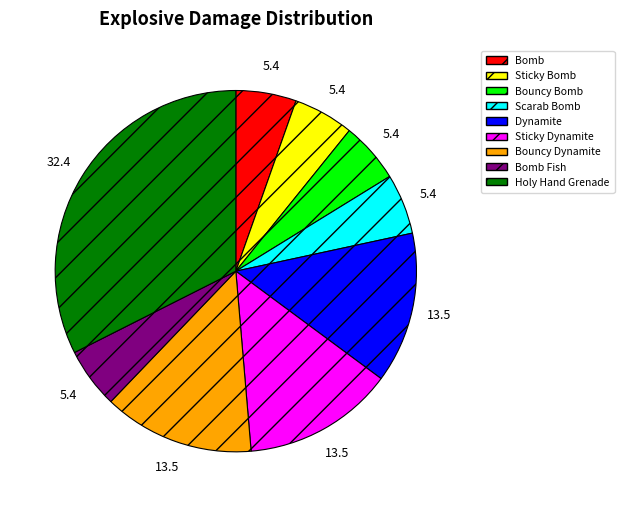

Does any single category account for the majority?

No